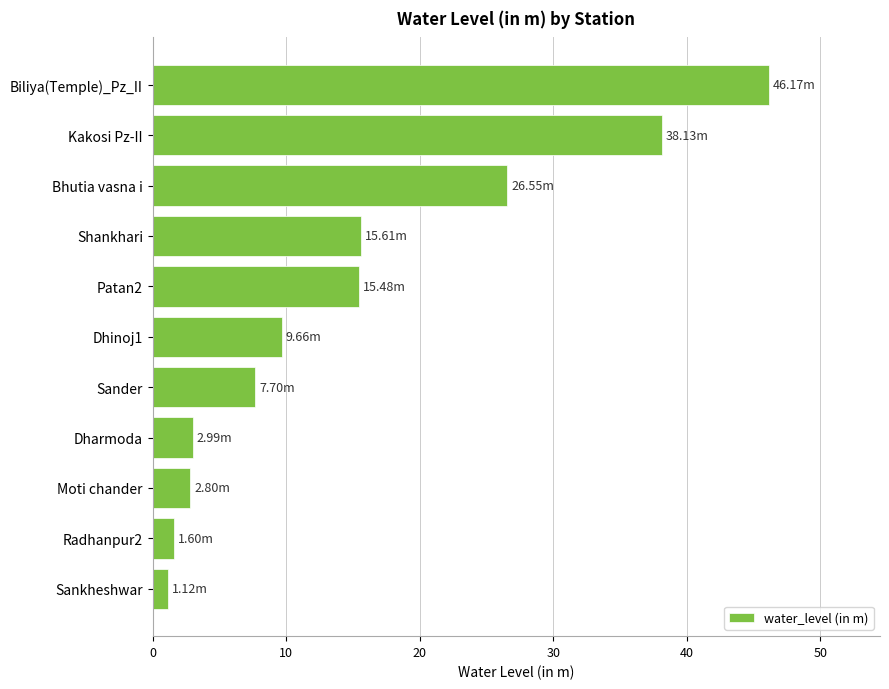

Where is the data nearest to the value 23?

Bhutia vasna i